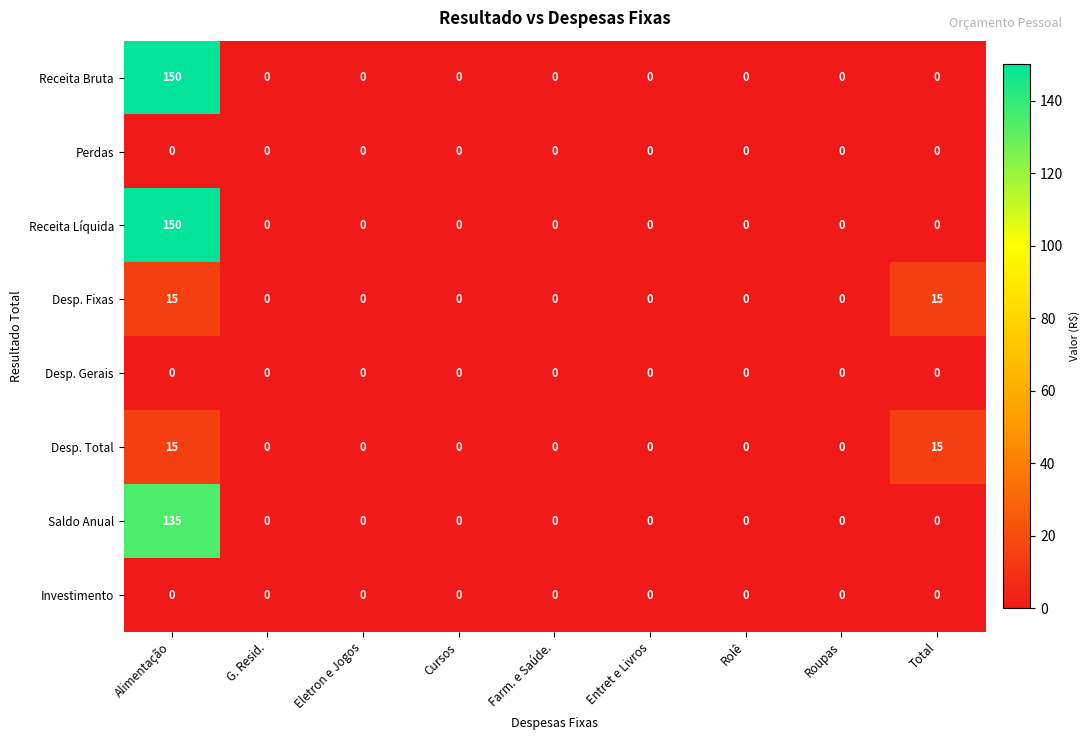

What is the sum of all Desp. Total values?

30